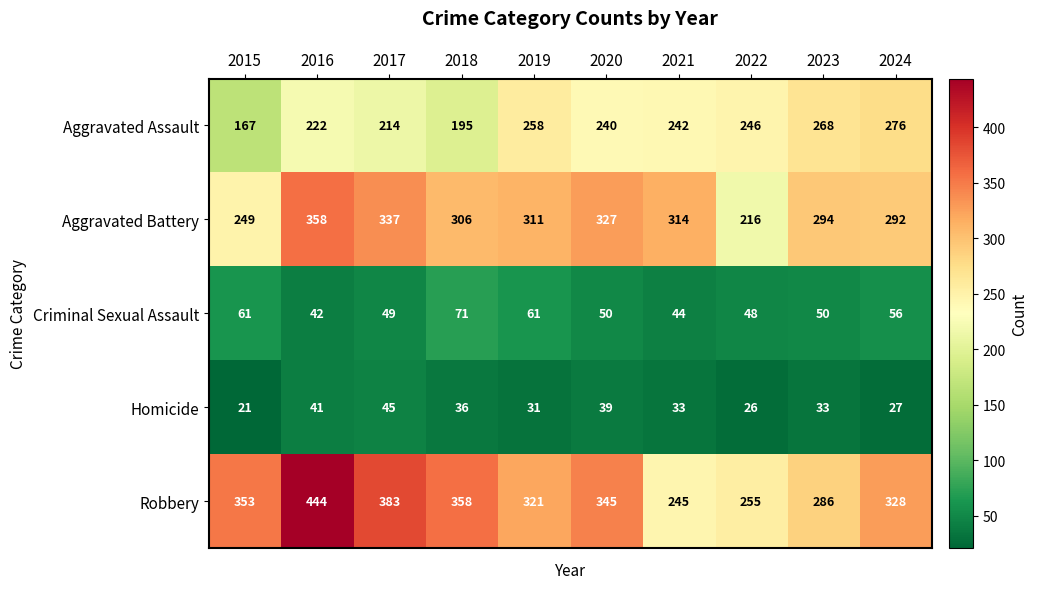

What is the difference between the maximum and second lowest values in the Aggravated Assault series?

81